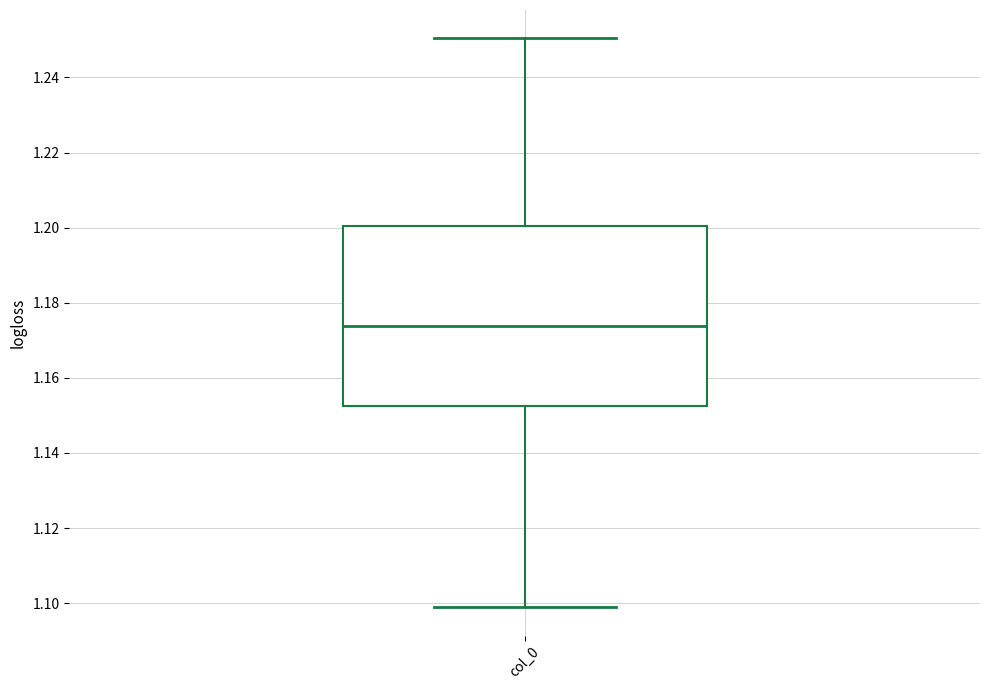

Read this box plot against the y-axis: the position of the median line, the range covered by the box, and the ends of both whiskers. The values are not printed on the chart, so give them approximately, as read against the axis.

median 1.174, box 1.152 to 1.200, whiskers 1.098 to 1.250